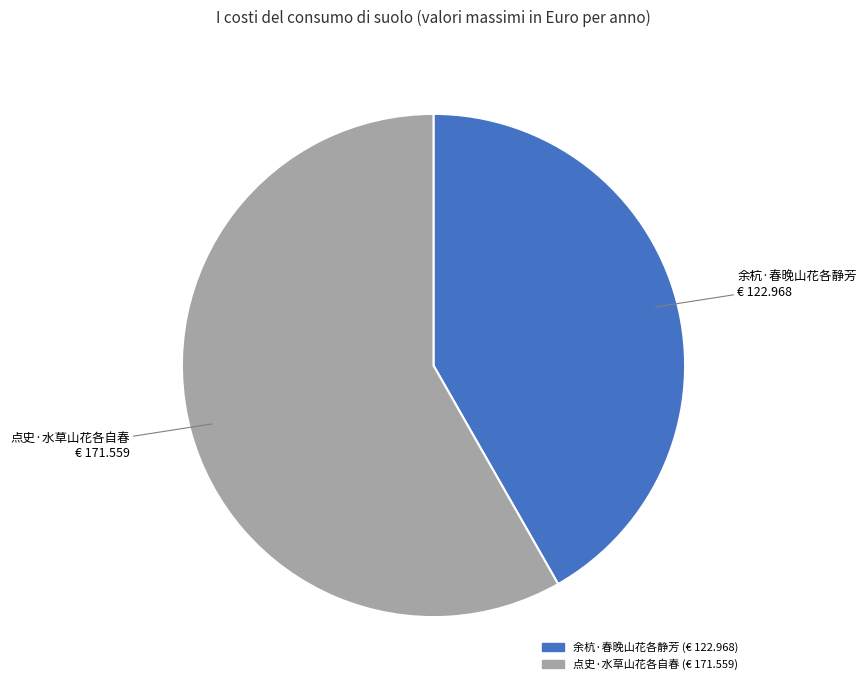

Rank the categories by value from lowest to highest.

余杭·春晚山花各静芳, 点史·水草山花各自春